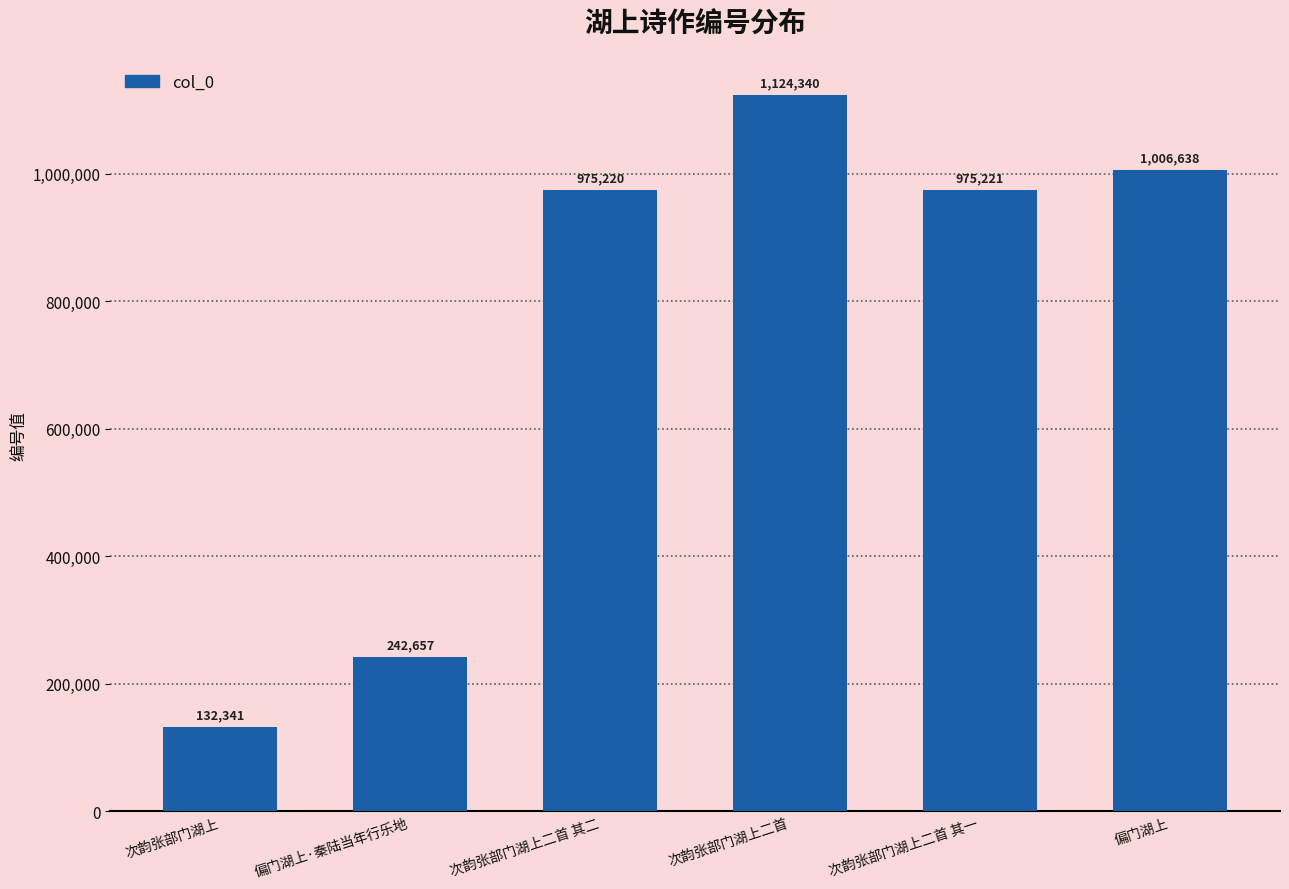

Count the number of data series in this chart.

1